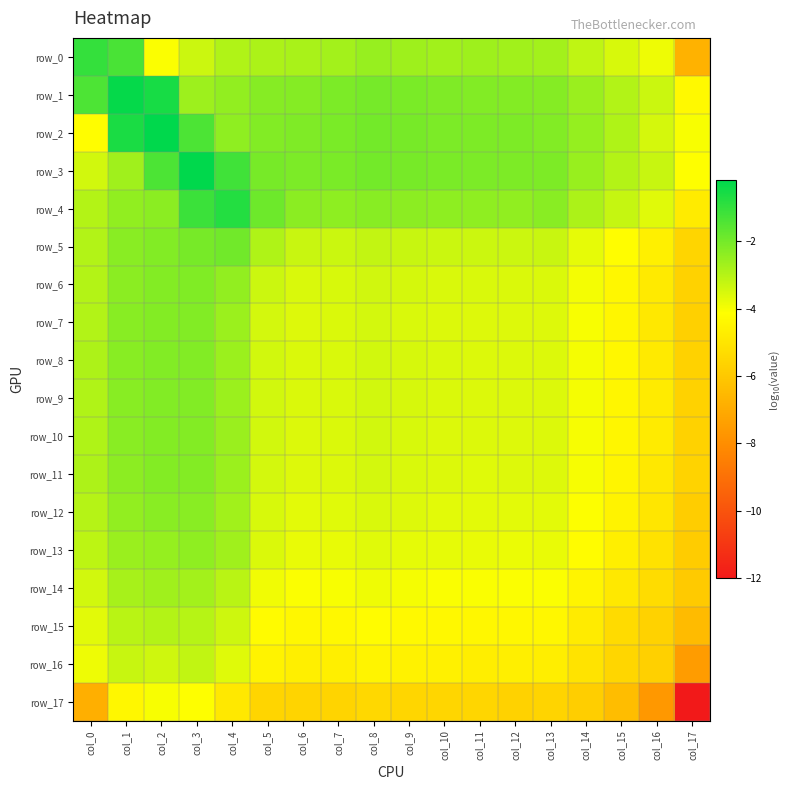

True or false: row_8 has a value of -3.1 at col_1.

False